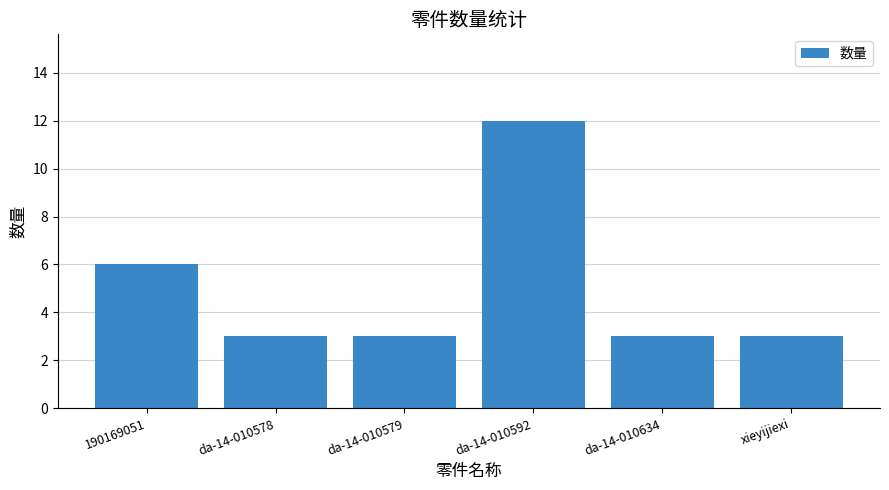

What is the label of the 2nd bar from the left?

da-14-010578